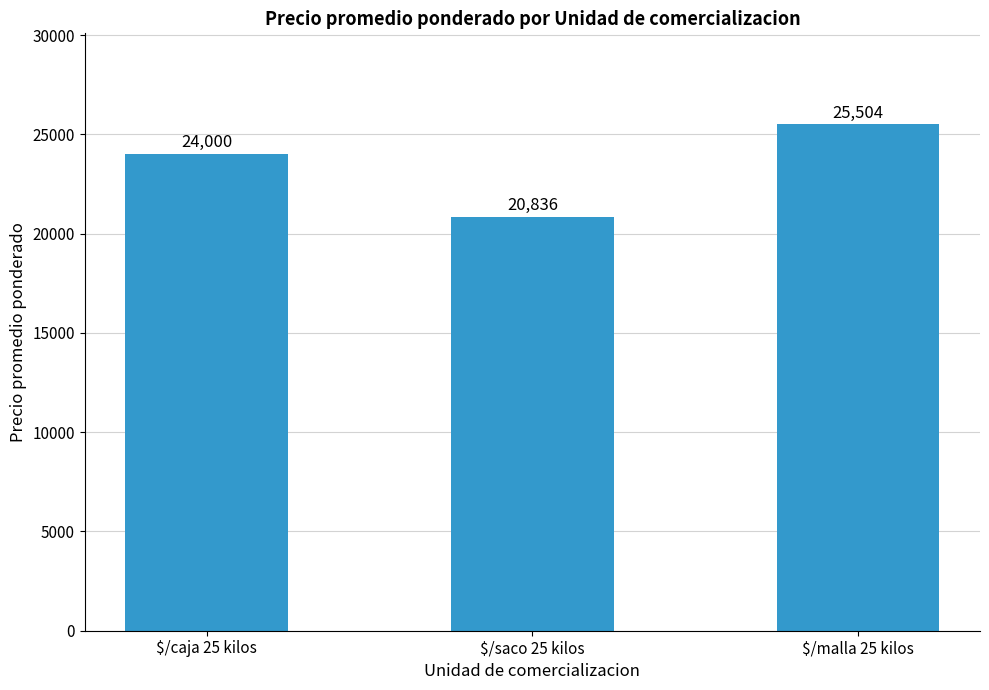

Reading left to right, transcribe all the data shown in this chart.

$/caja 25 kilos=24000	$/saco 25 kilos=20836	$/malla 25 kilos=25504